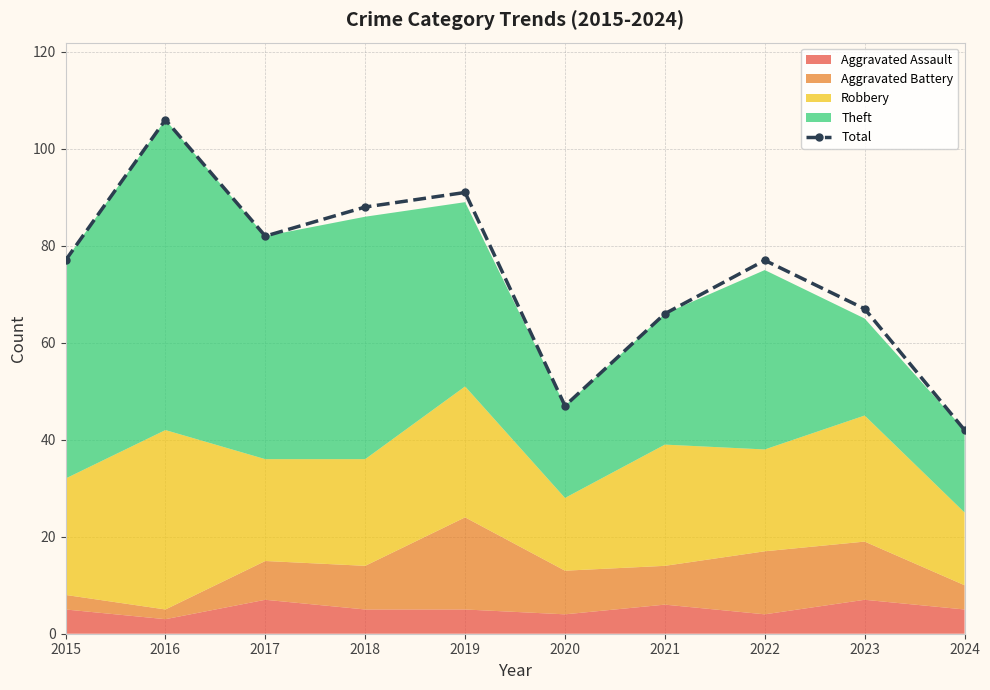

At which category does the data reach its first local valley?

2017